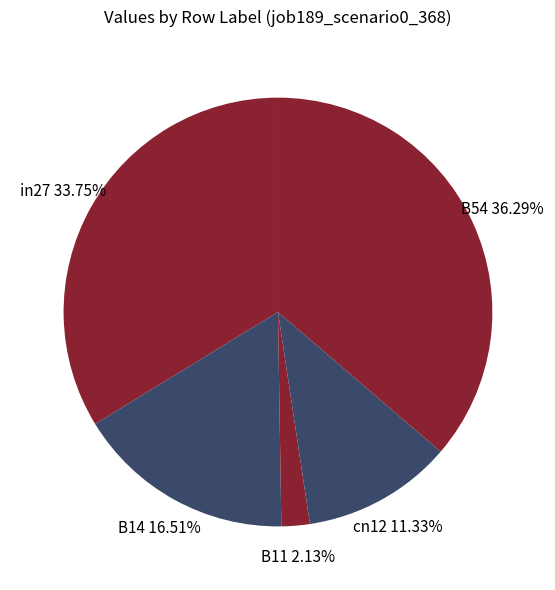

How many slices are in this pie chart?

5